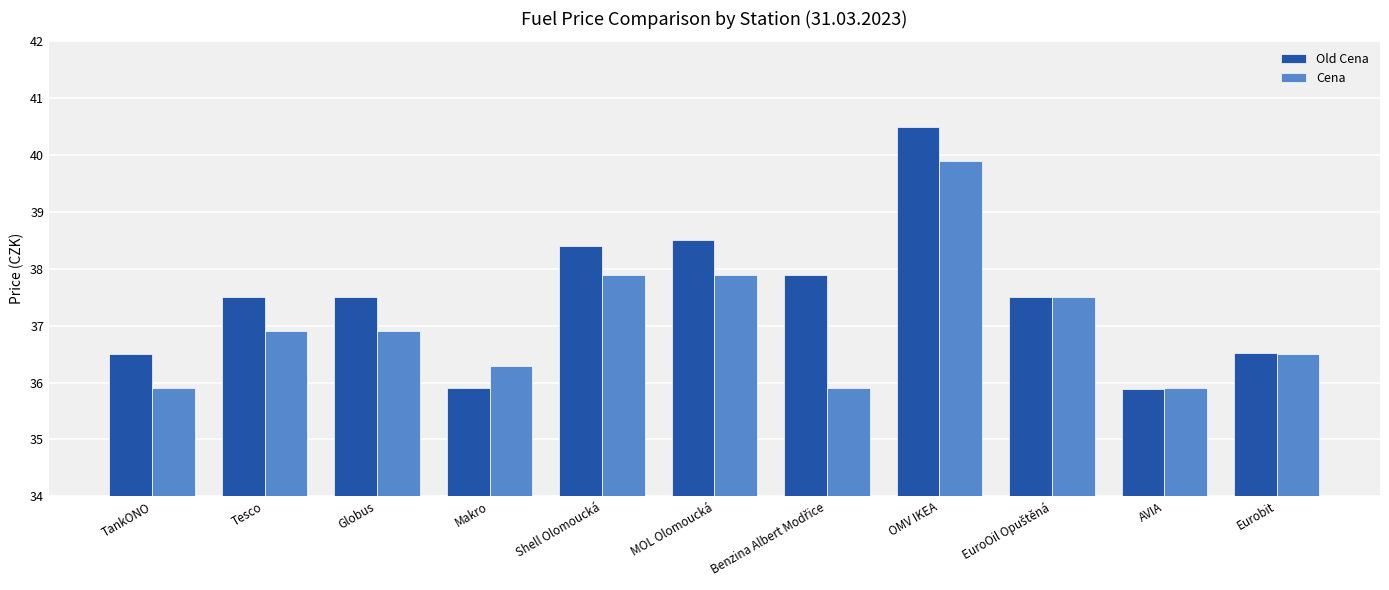

What is the sum of all Cena values?

407.5